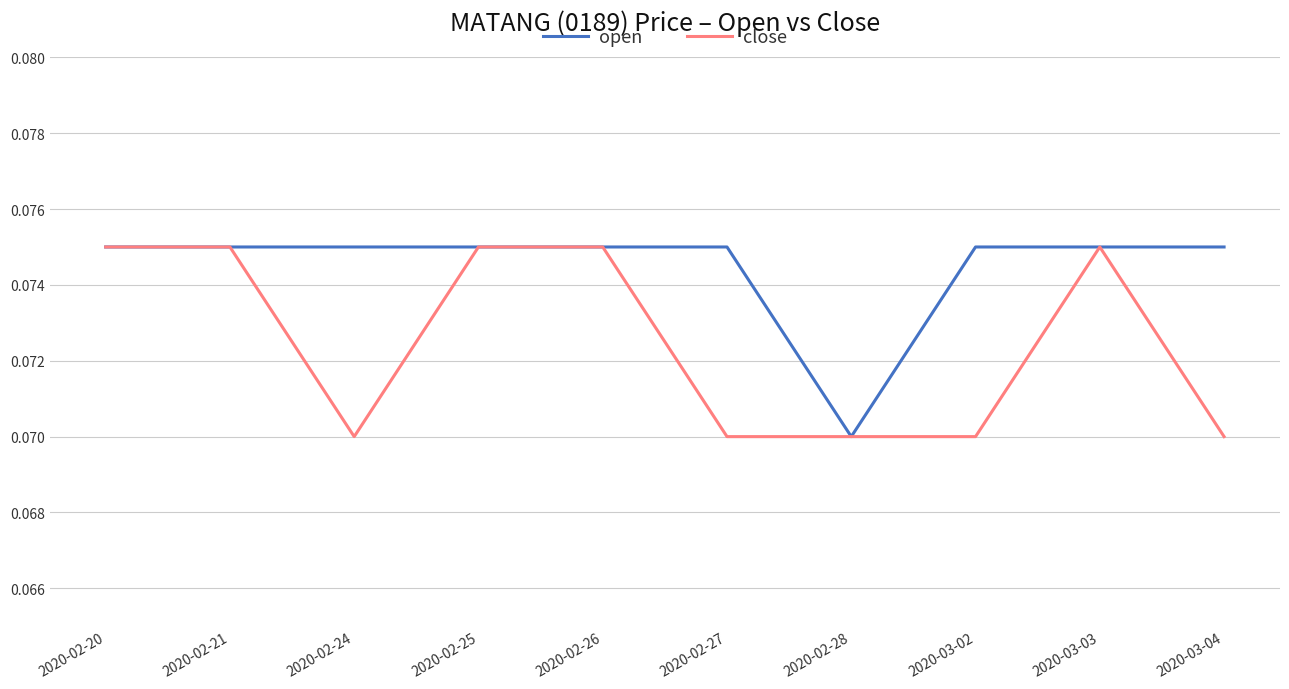

True or false: close has a value of 0.0 at 2020-02-28.

False